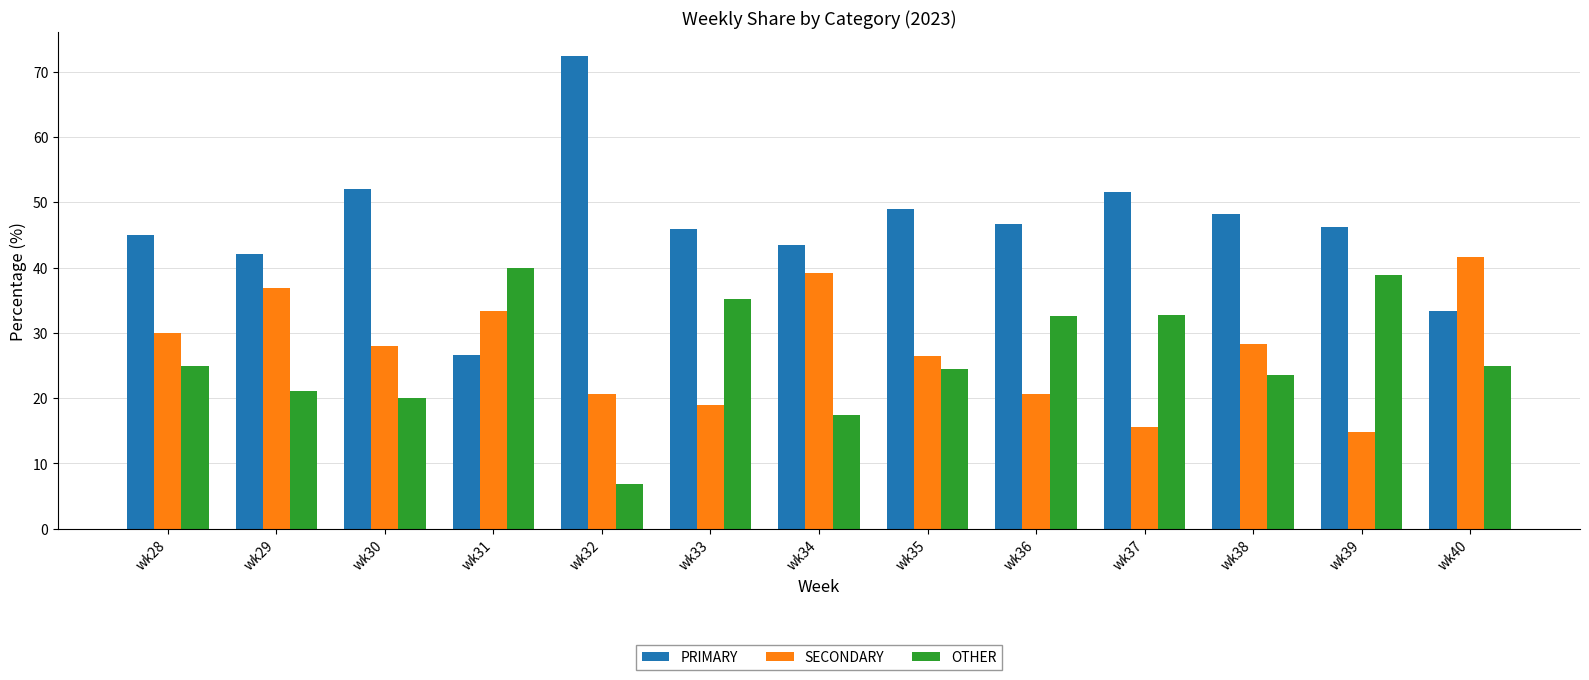

What is the value of the SECONDARY bar at the 7th from the left?

39.1